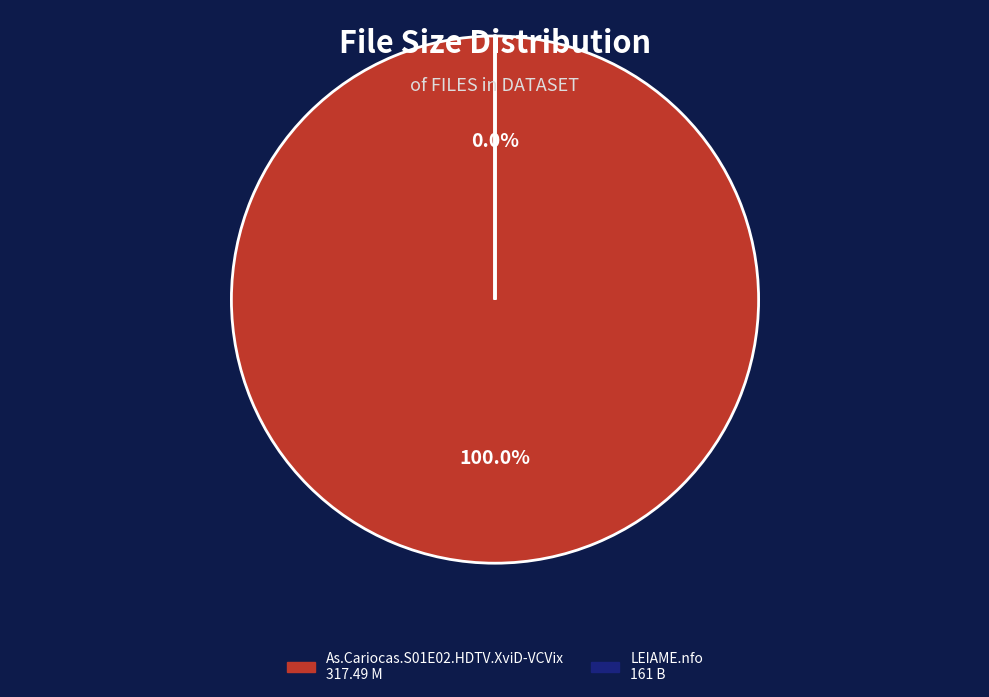

Rank the categories by value from lowest to highest.

LEIAME.nfo, As.Cariocas.S01E02.HDTV.XviD-VCVix